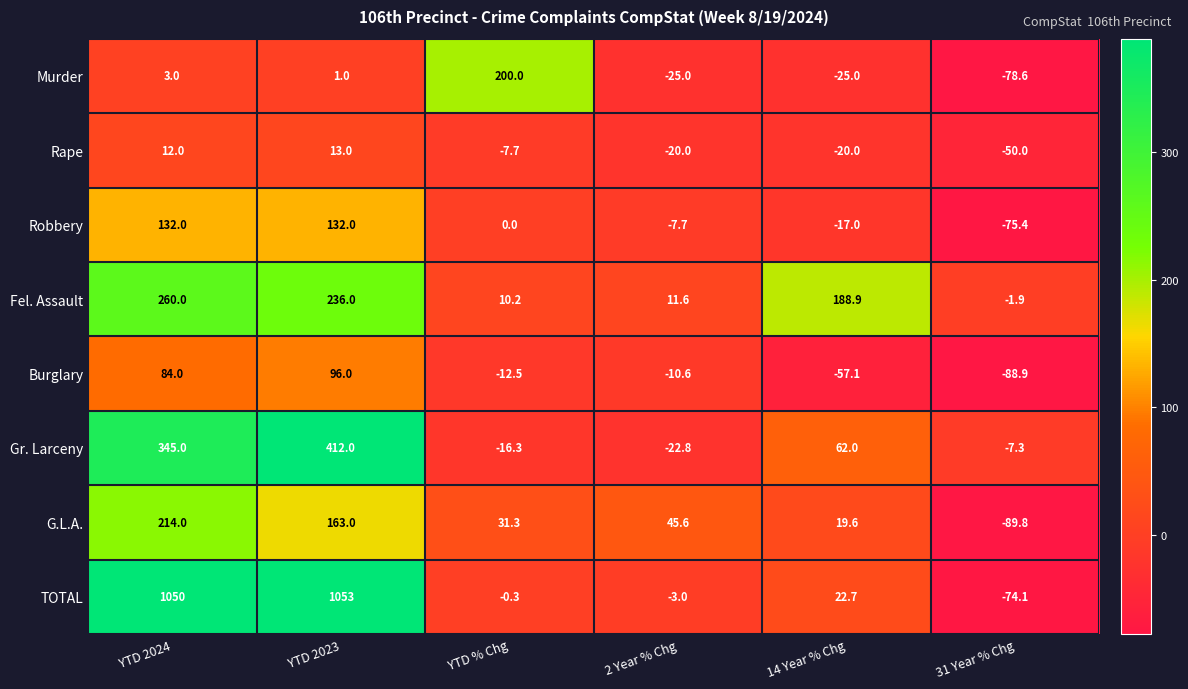

What value does the Robbery series have at YTD 2023?

132.0